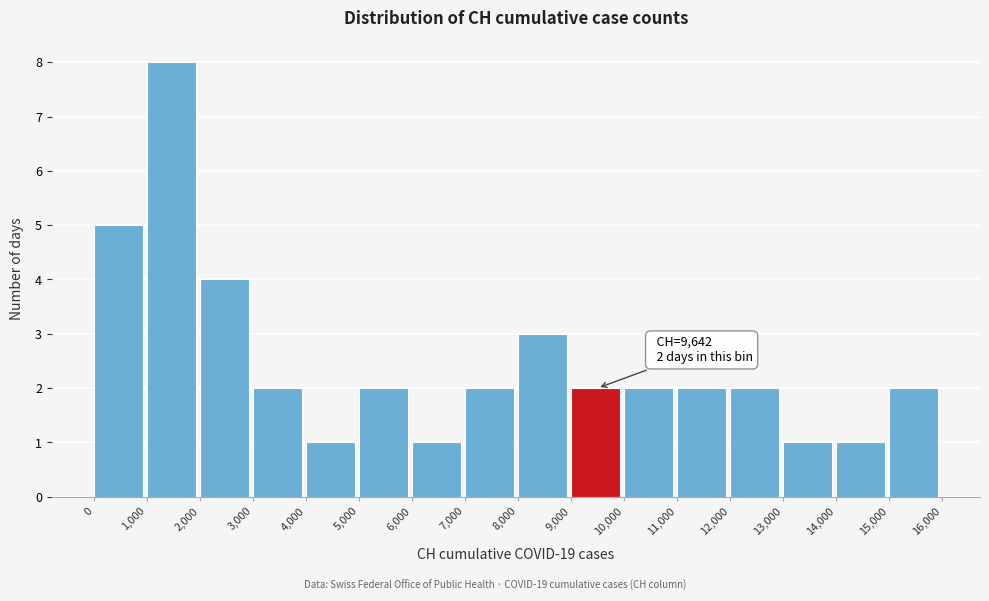

Which range on the x-axis has the tallest bar?

1,000 to 2,000